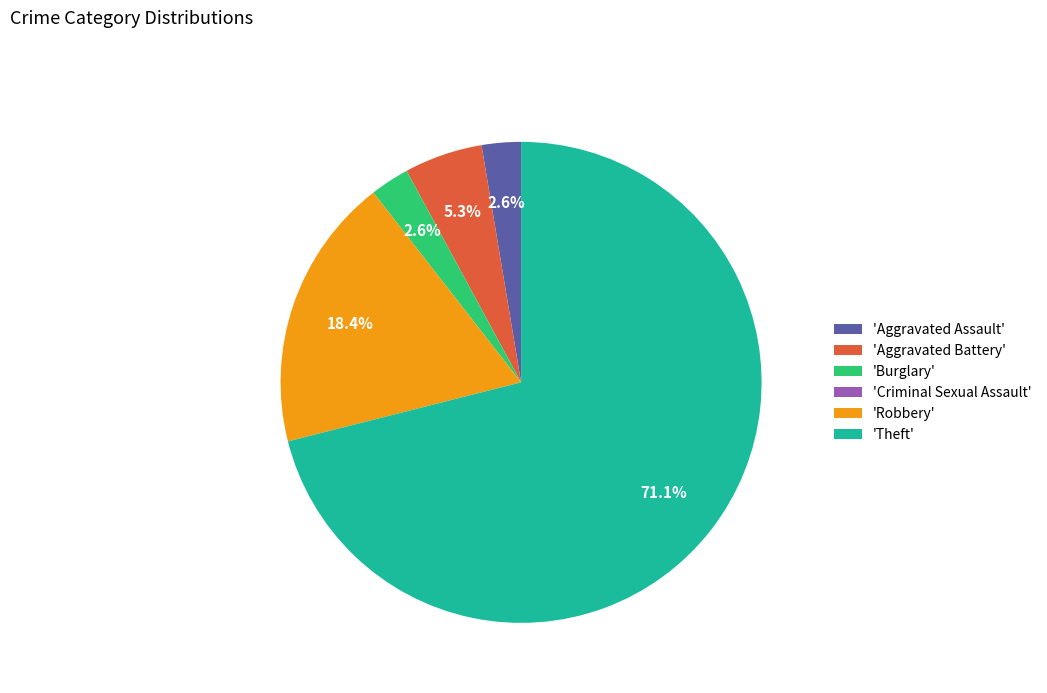

To the nearest percent, what is the average slice percentage?

17%